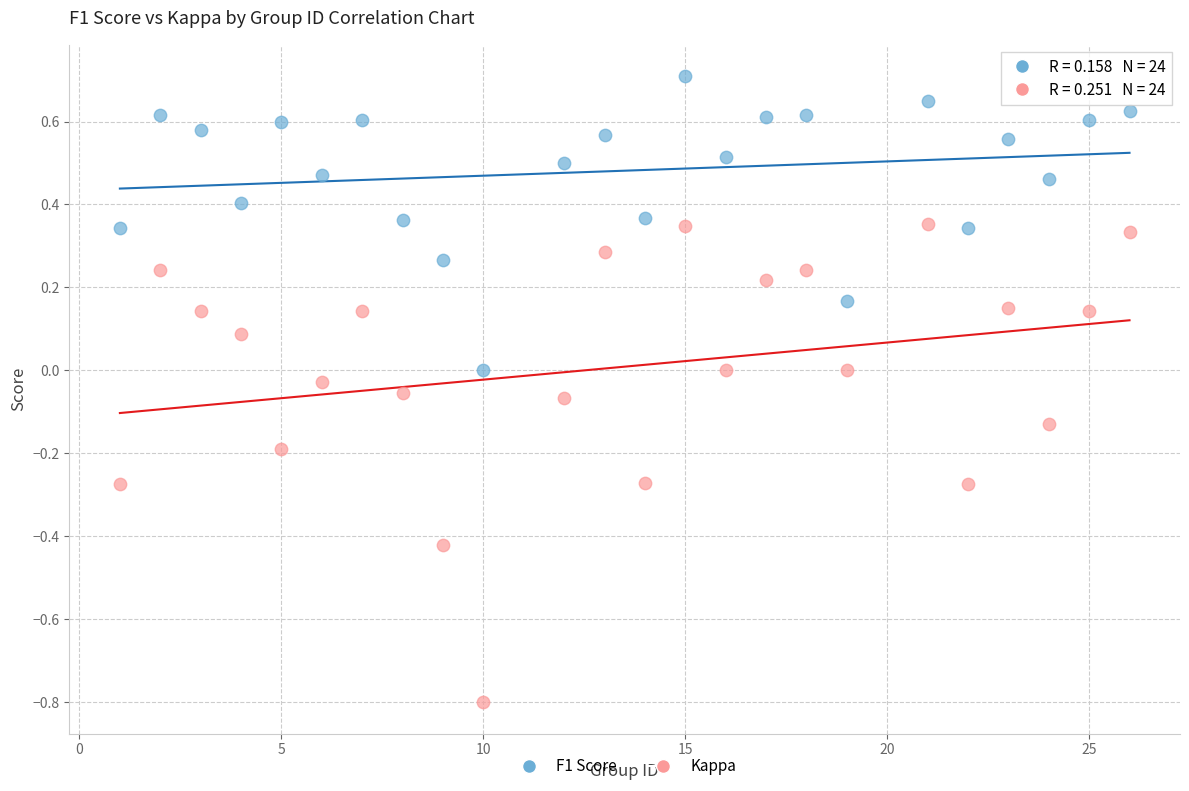

Which series contains the highest Y value?

F1 Score